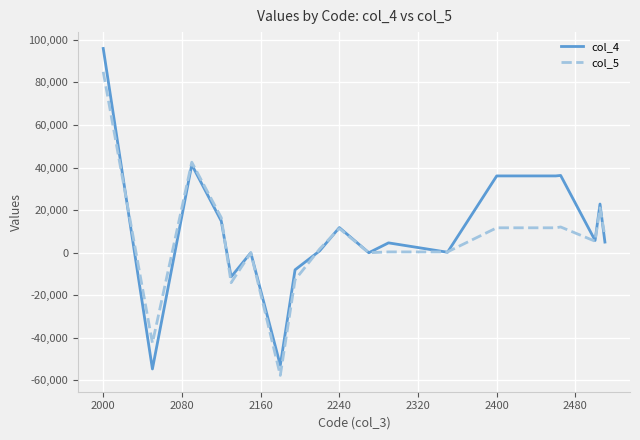

List the series in order of their peak value, lowest first.

col_5, col_4